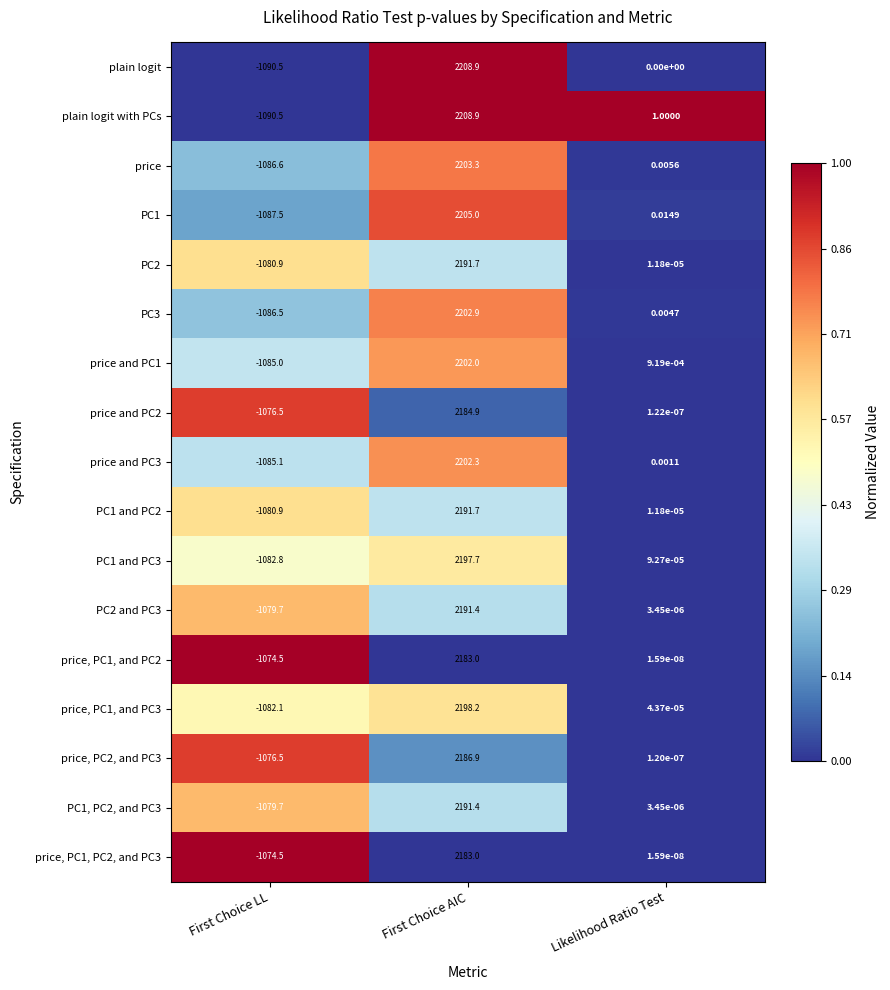

Rank the categories by PC1 value from lowest to highest.

First Choice LL, Likelihood Ratio Test, First Choice AIC